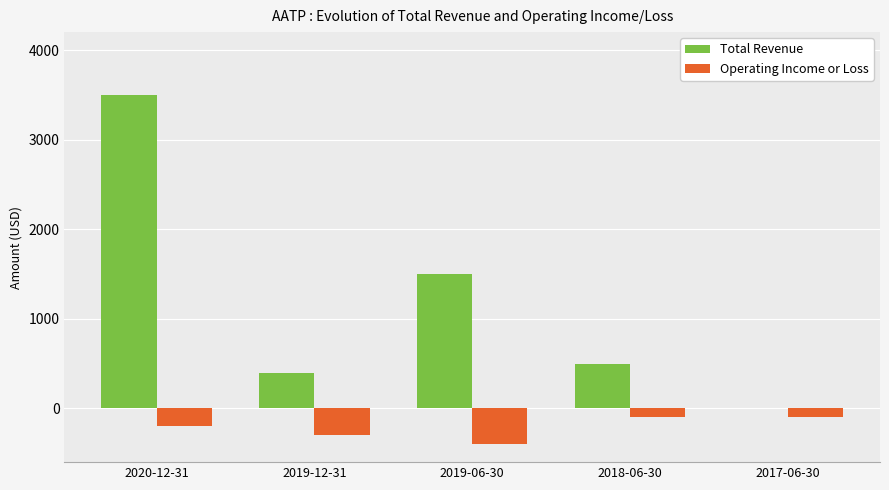

Which series changed the most between 2020-12-31 and 2017-06-30?

Total Revenue